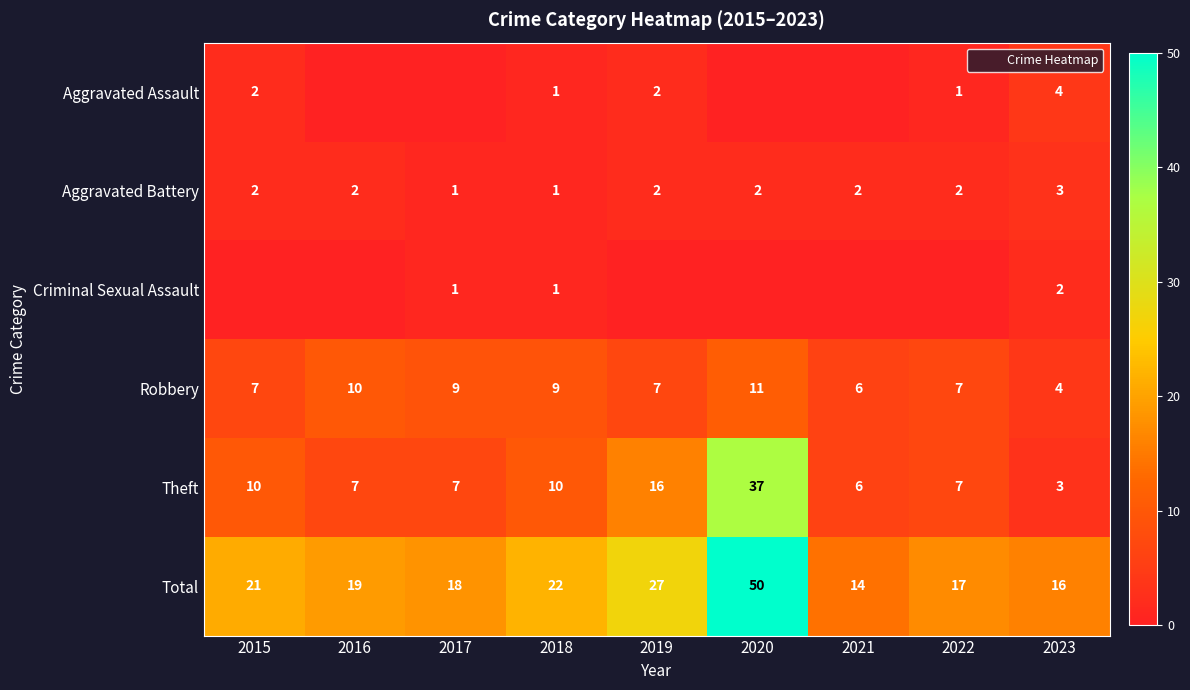

What is the highest value of the Theft series?

37